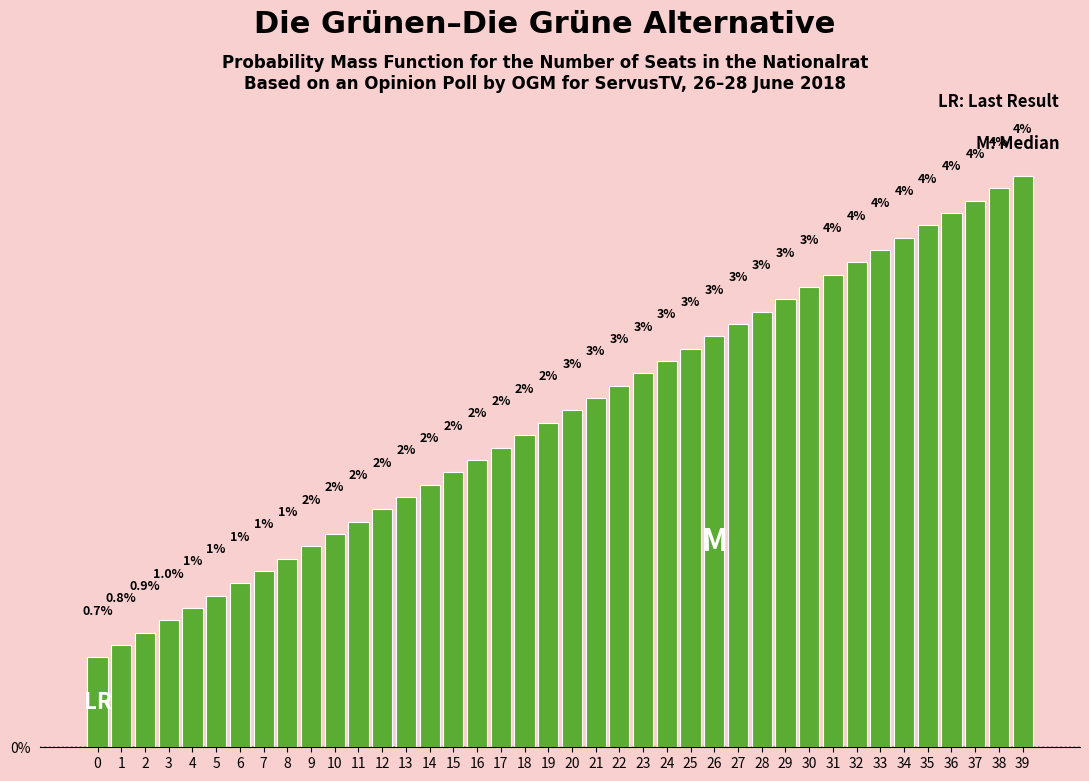

Is it true that the value at 31 is 1.7?

False